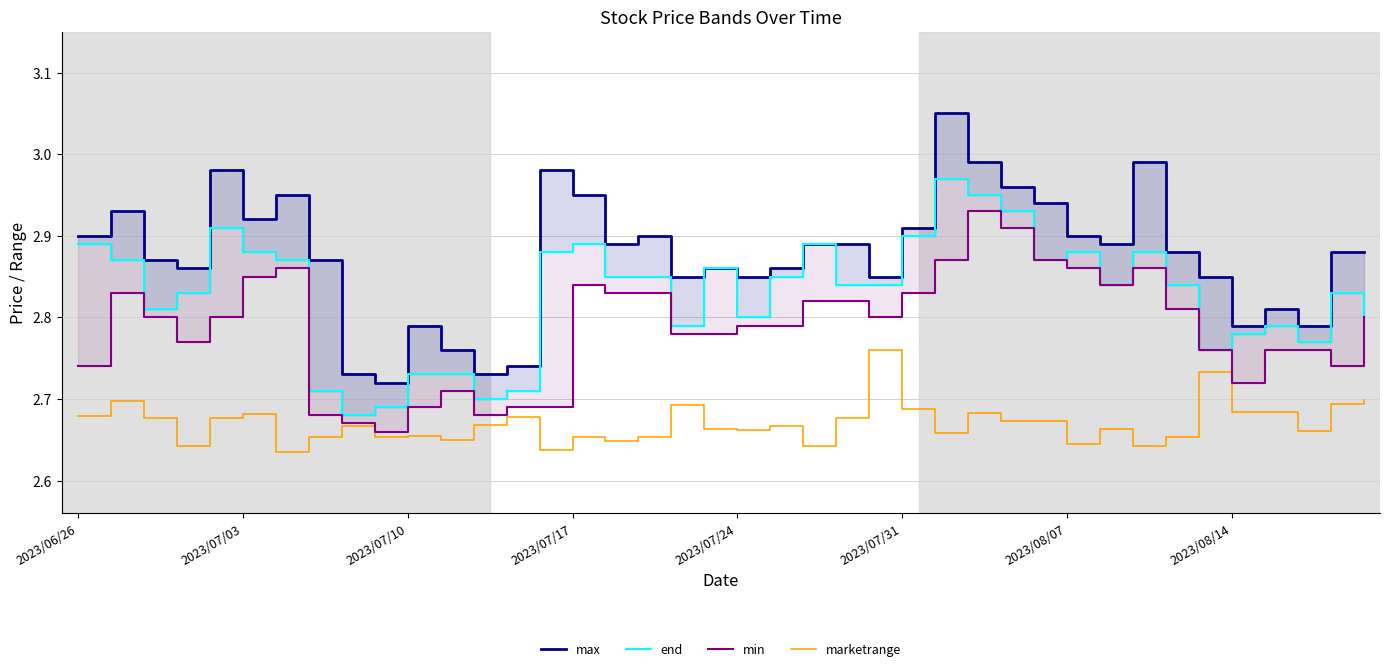

Does the chart have visible grid lines?

Yes